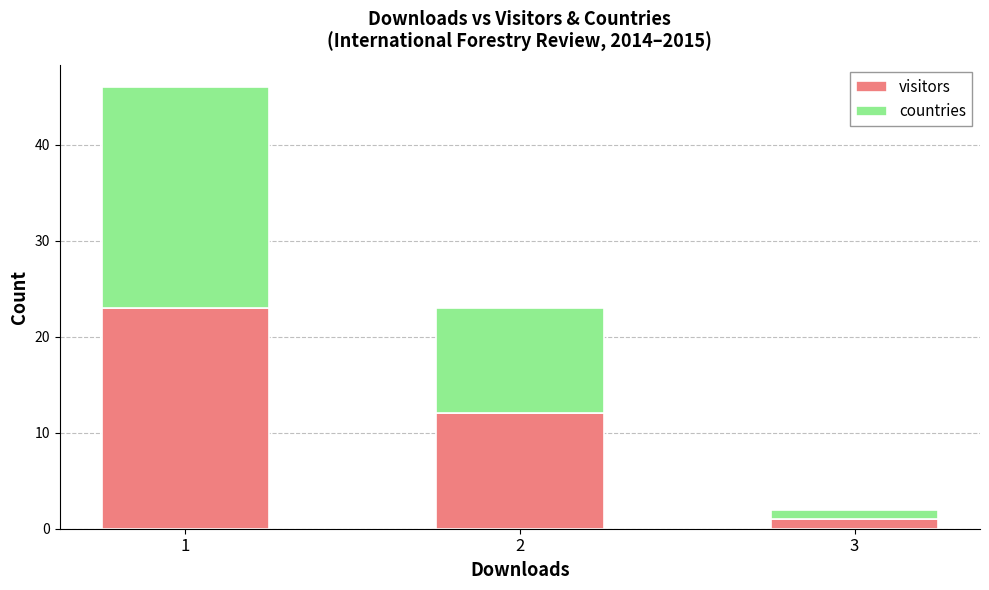

Which category has the lowest value in the visitors series?

3